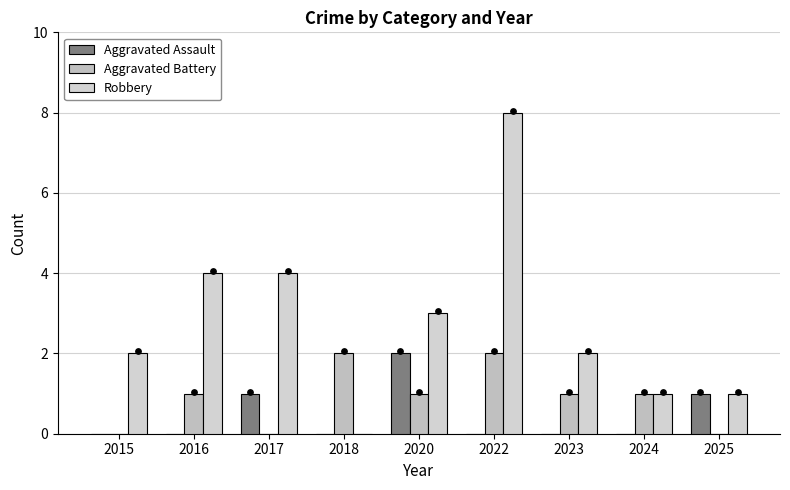

What is the total value across all series at 2020?

6